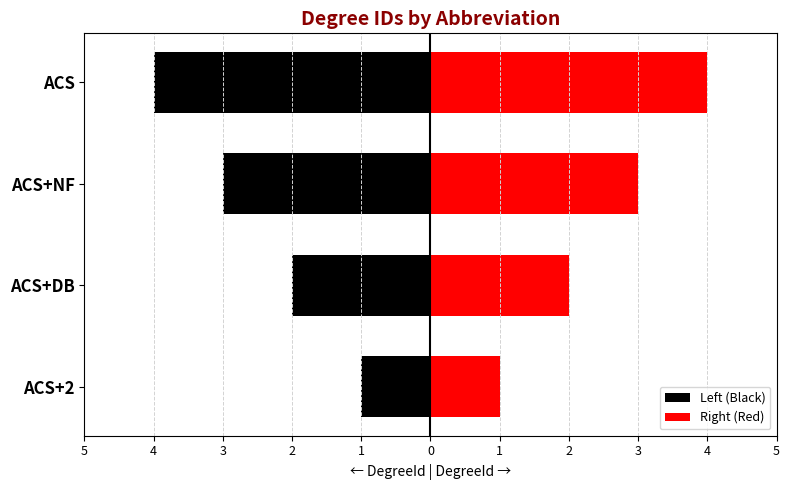

How many data points in Right (Red) are above 3?

1